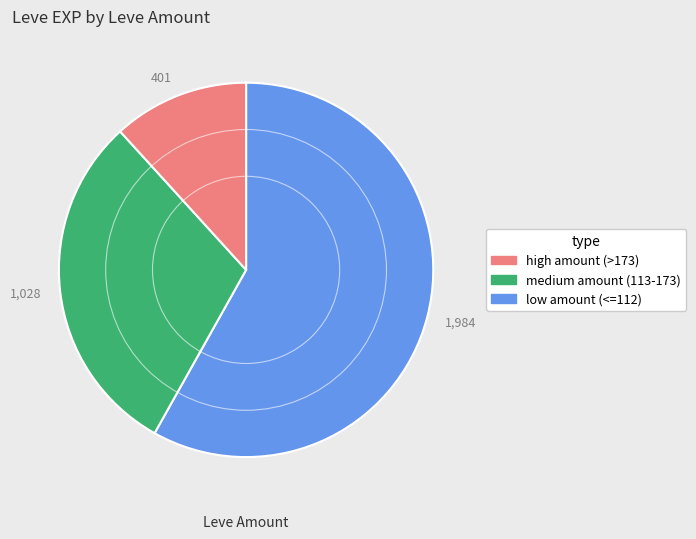

True or false: 1,028 accounts for 42% of the total.

False